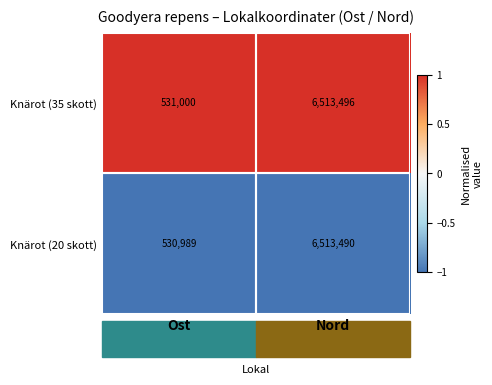

The value of Knärot (35 skott) at Nord is 10016182. True or false?

False